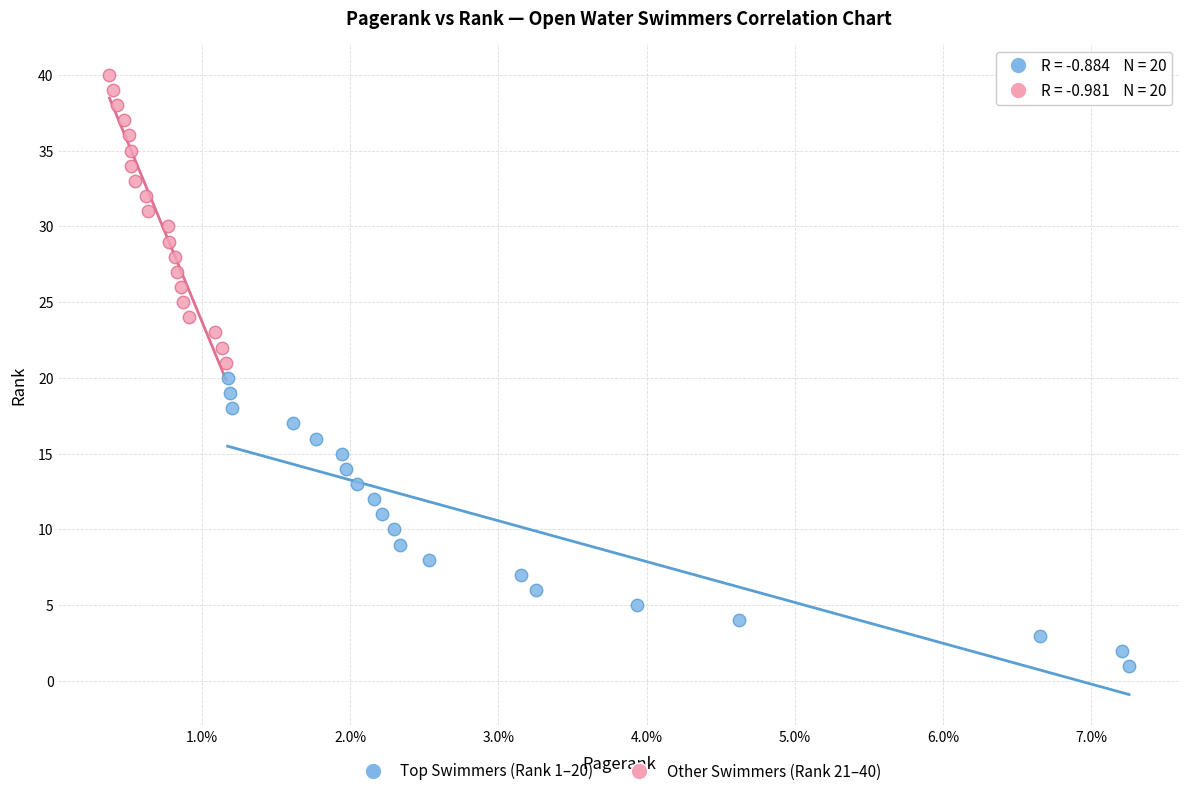

Which series reaches the minimum Y coordinate?

Top Swimmers (Rank 1–20)